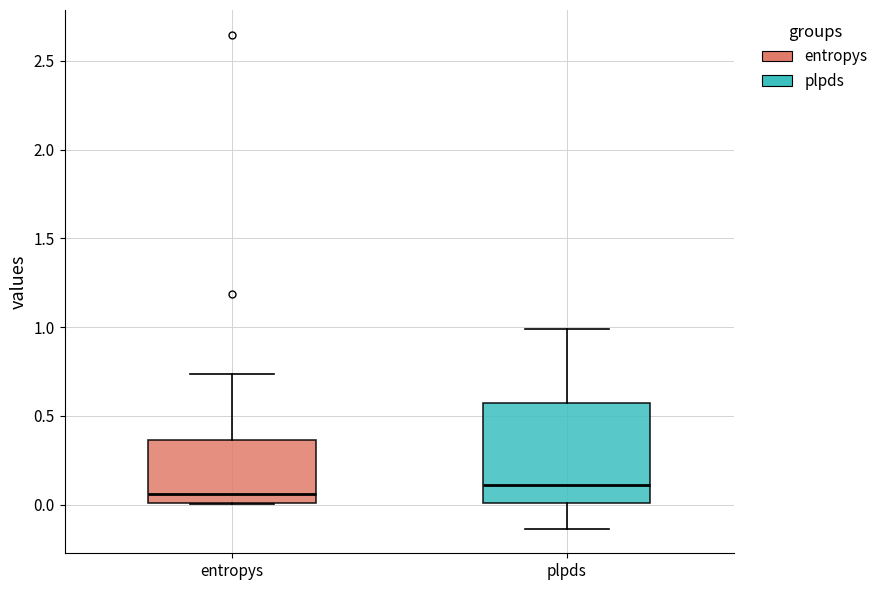

Which box is the tallest, from its lower edge to its upper edge?

plpds